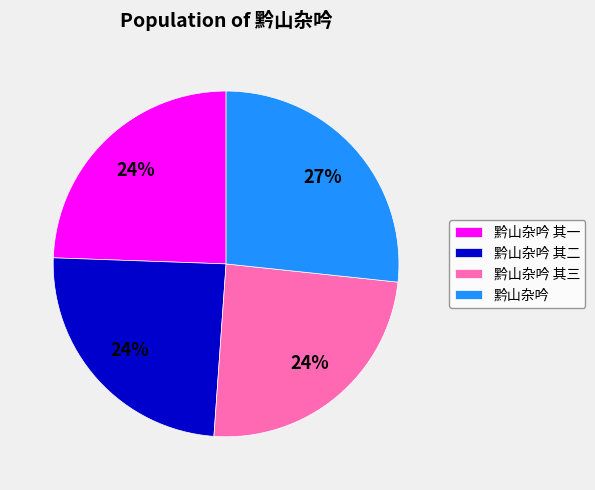

To the nearest percent, what is the average slice percentage?

25%